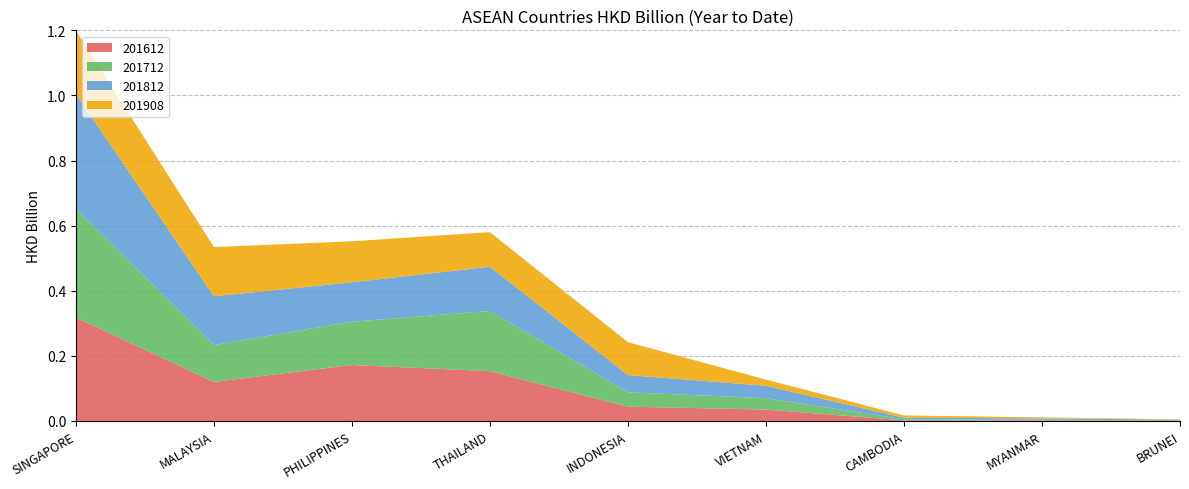

Reading left to right, extract all data points from this chart.

201612: 0.3	0.1	0.2	0.2	0.0	0.0	0.0	0.0	0.0
201712: 0.3	0.1	0.1	0.2	0.0	0.0	0.0	0.0	0.0
201812: 0.4	0.1	0.1	0.1	0.1	0.0	0.0	0.0	0.0
201908: 0.2	0.2	0.1	0.1	0.1	0.0	0.0	0.0	0.0